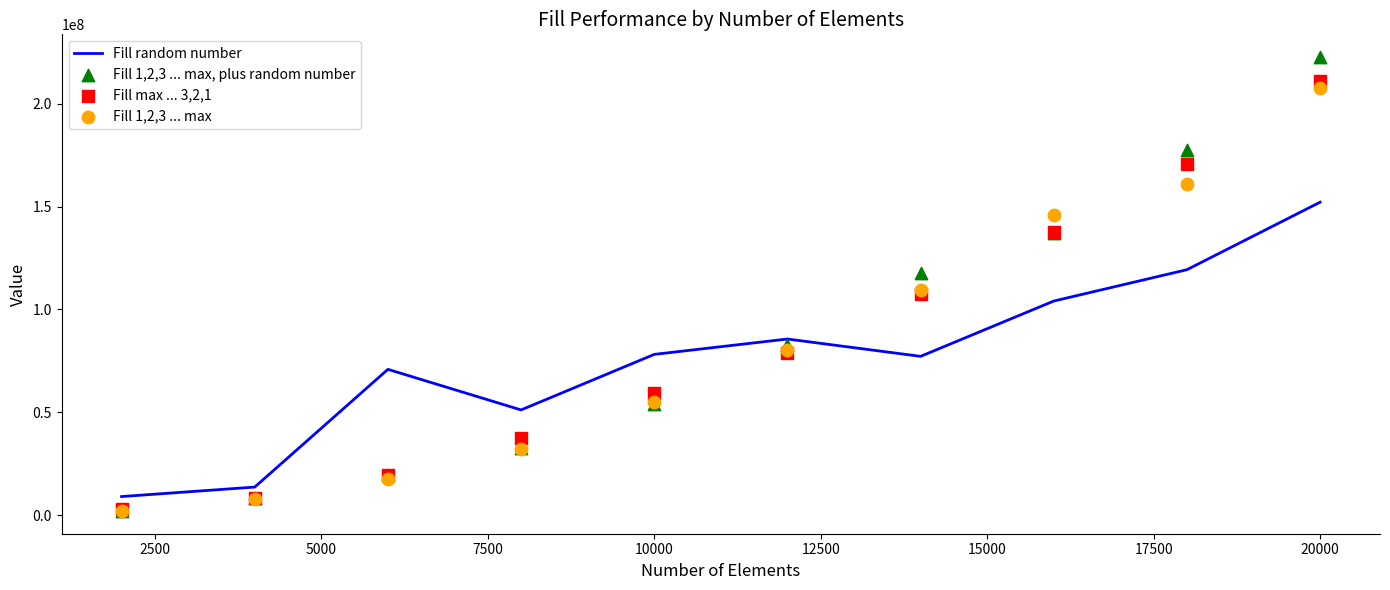

Which series has the largest total across all categories?

Fill 1,2,3 ... max, plus random number